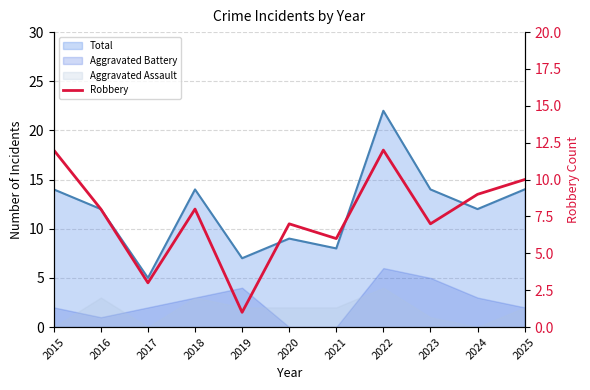

What is the sum of all values?

83